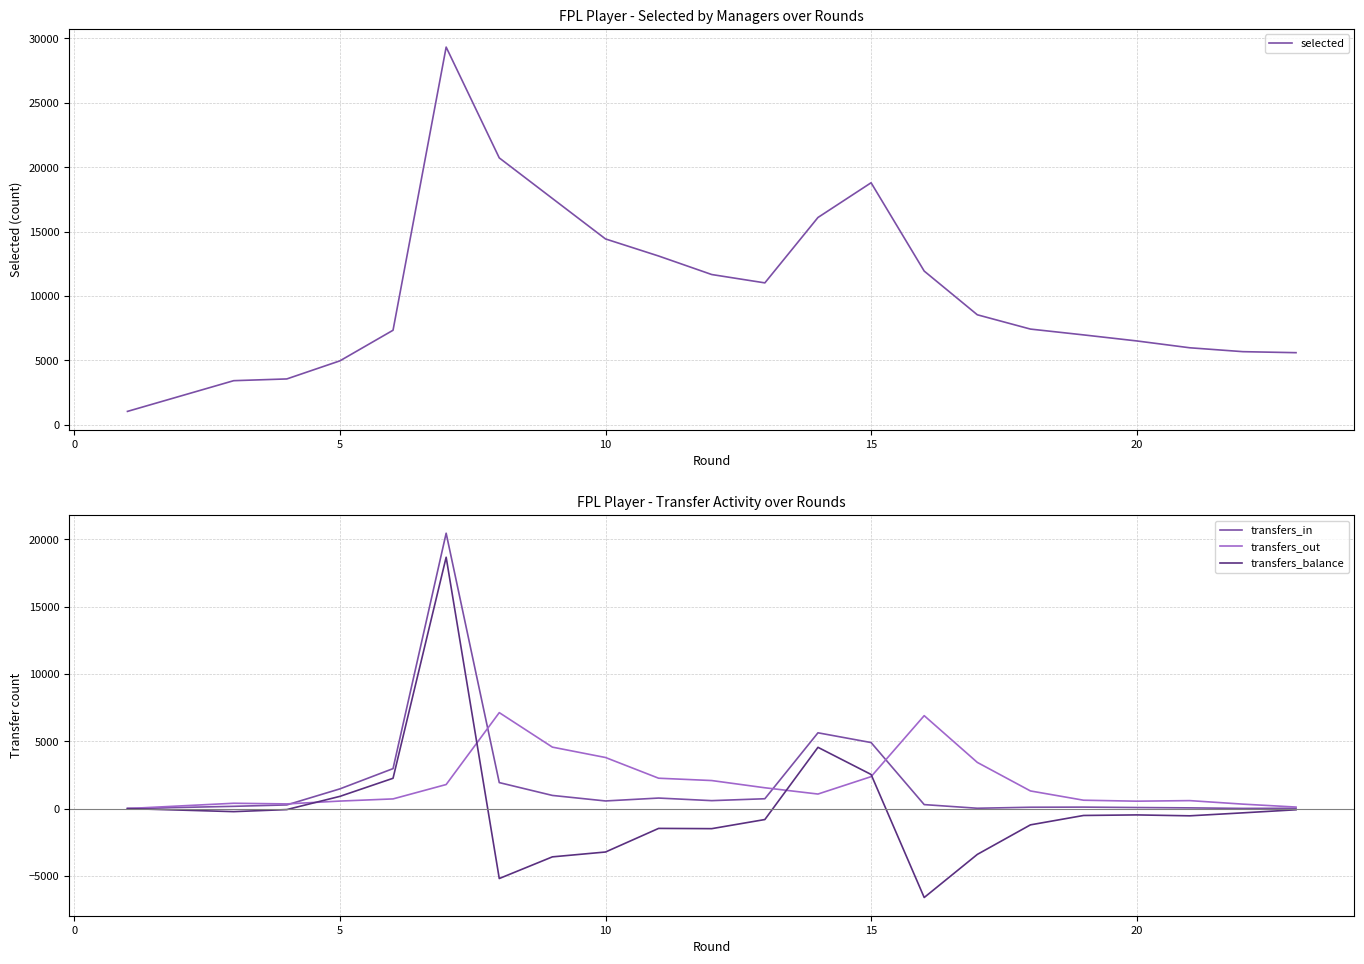

How many lines are shown in the chart?

4